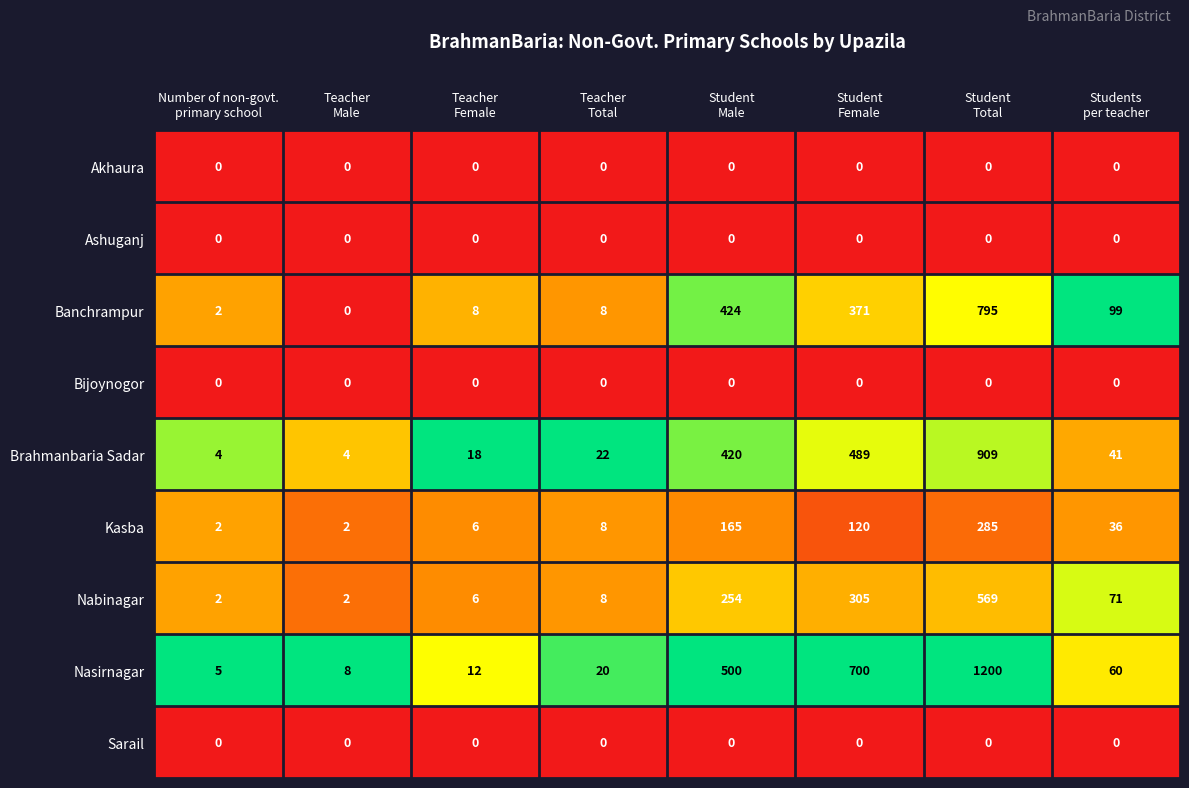

What is the average value of the Nabinagar series?

152